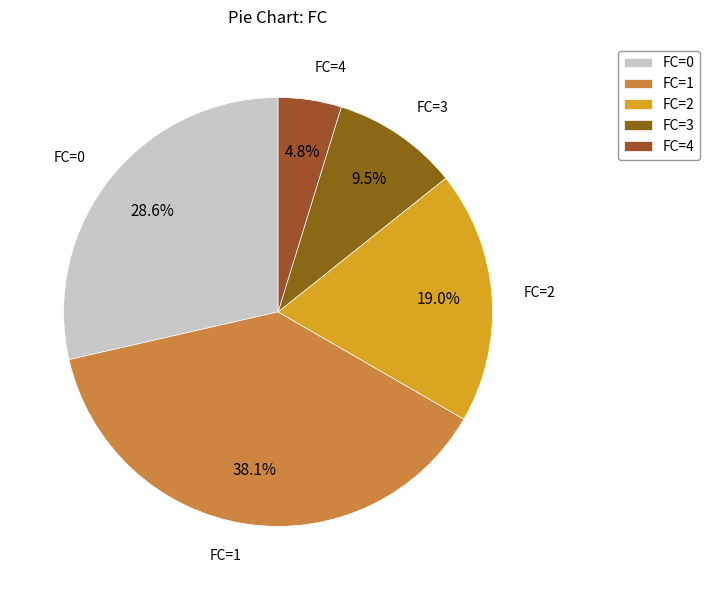

What is the ratio of the value at FC=0 to the value at FC=4?

6.0